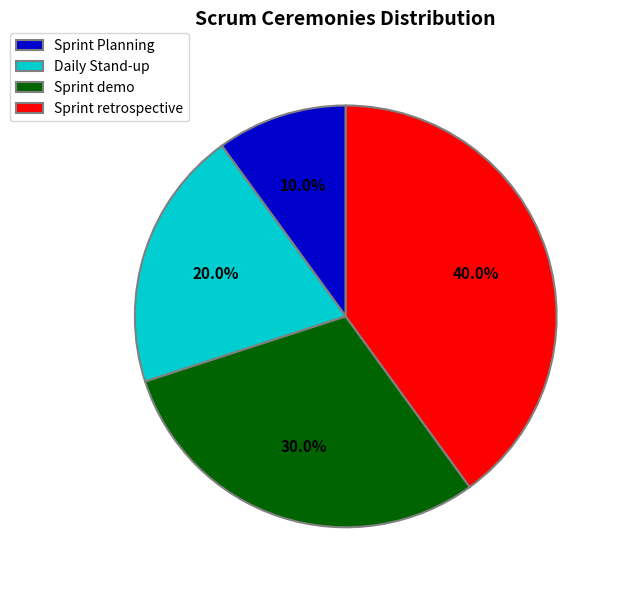

How many slices are in this pie chart?

4